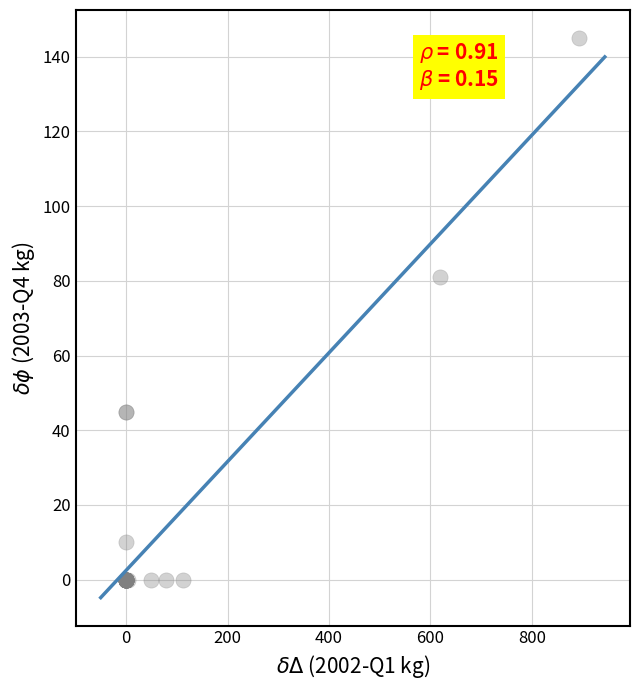

What Y value in the scatter plot is closest to 72?

81